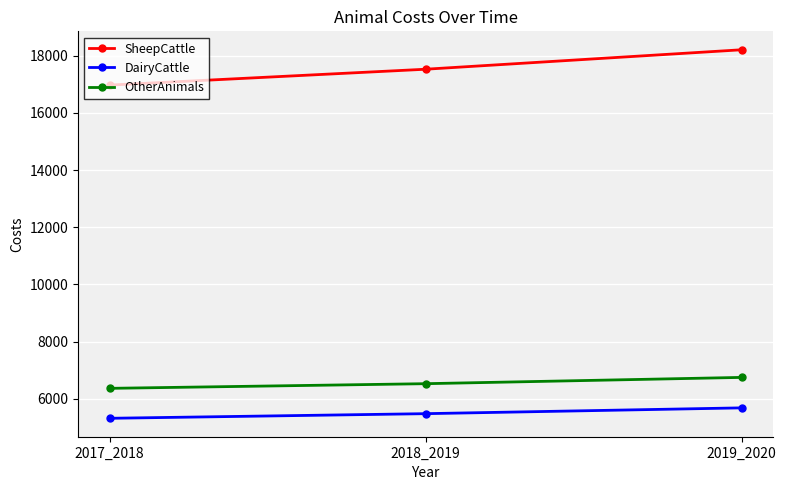

What is the average value of the DairyCattle series?

5492